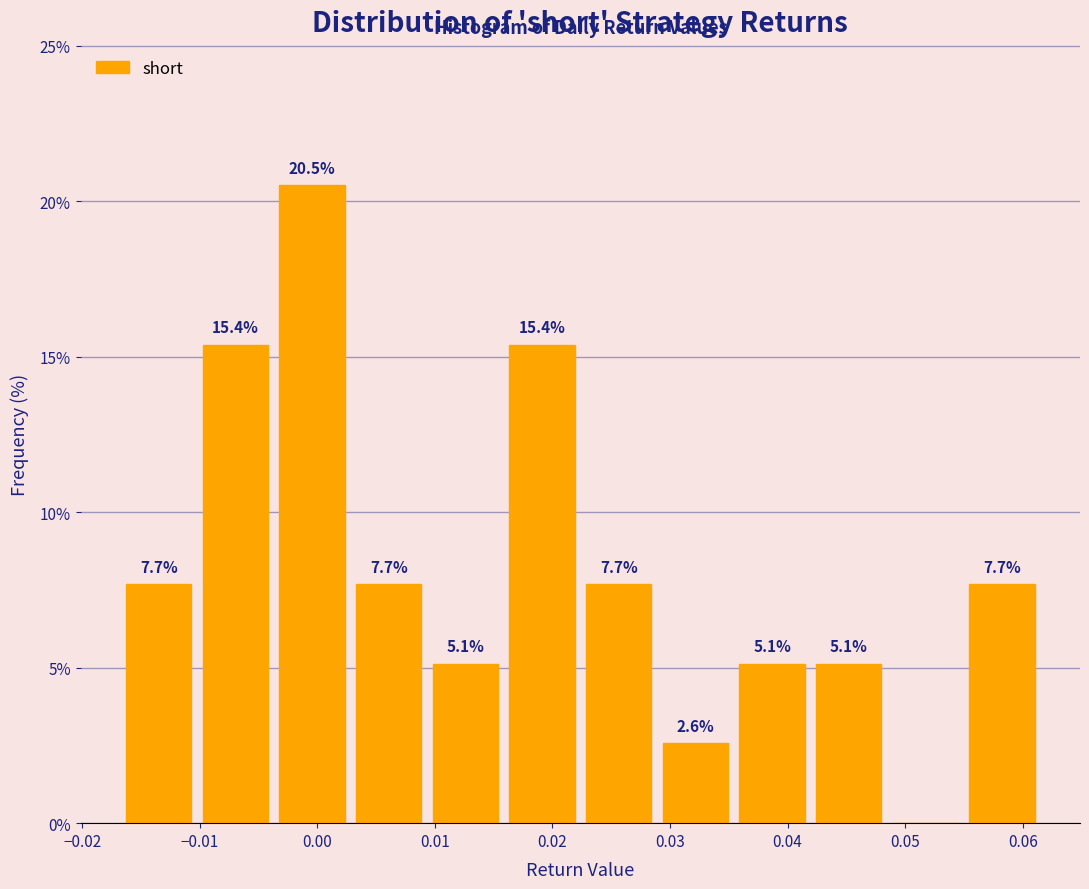

Which range on the x-axis has the tallest bar?

-0.004 to 0.003